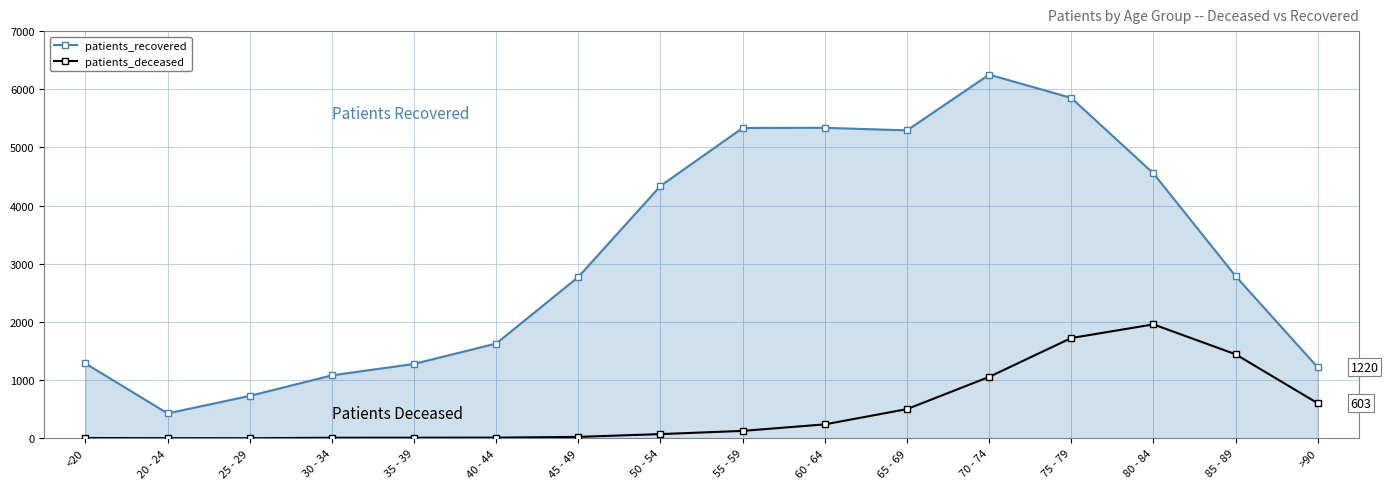

True or false: patients_recovered and patients_deceased cross at least once.

False